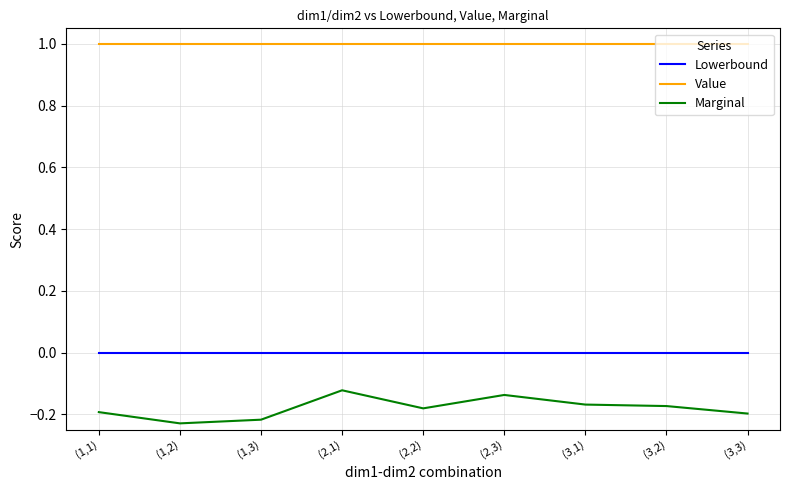

What are all the series names shown in the legend?

Lowerbound, Value, Marginal